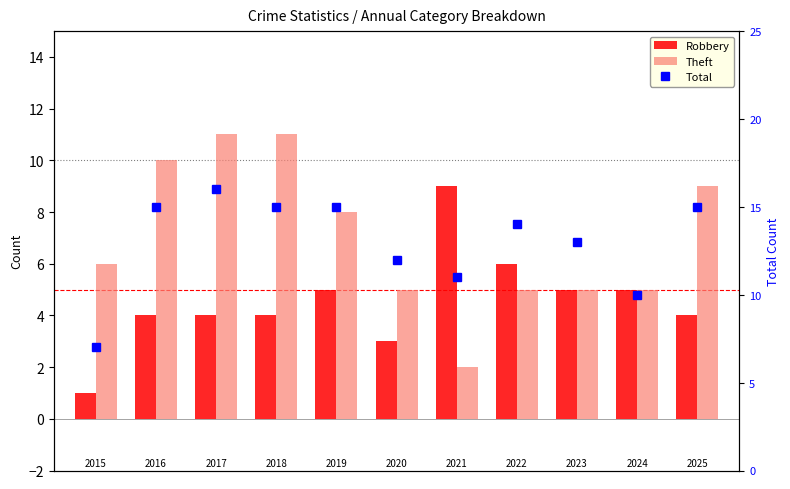

What are all the series names shown in the legend?

Robbery, Theft, Total